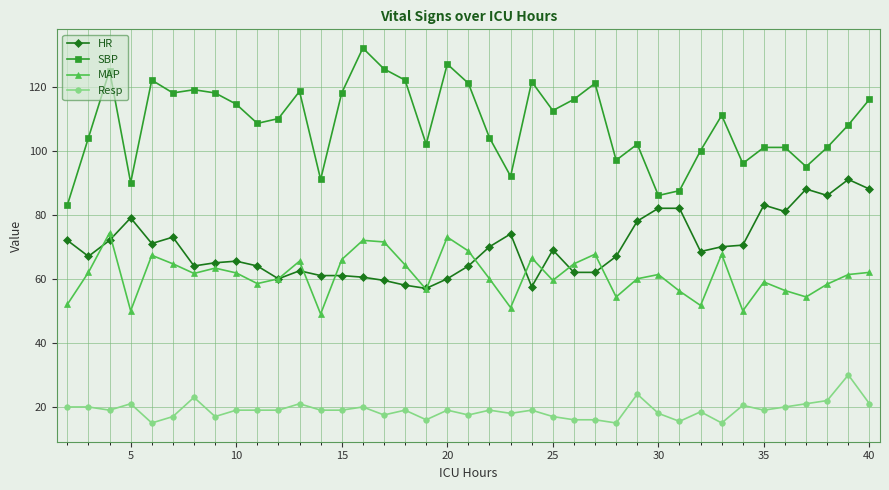

True or false: Resp and MAP cross at least once.

False